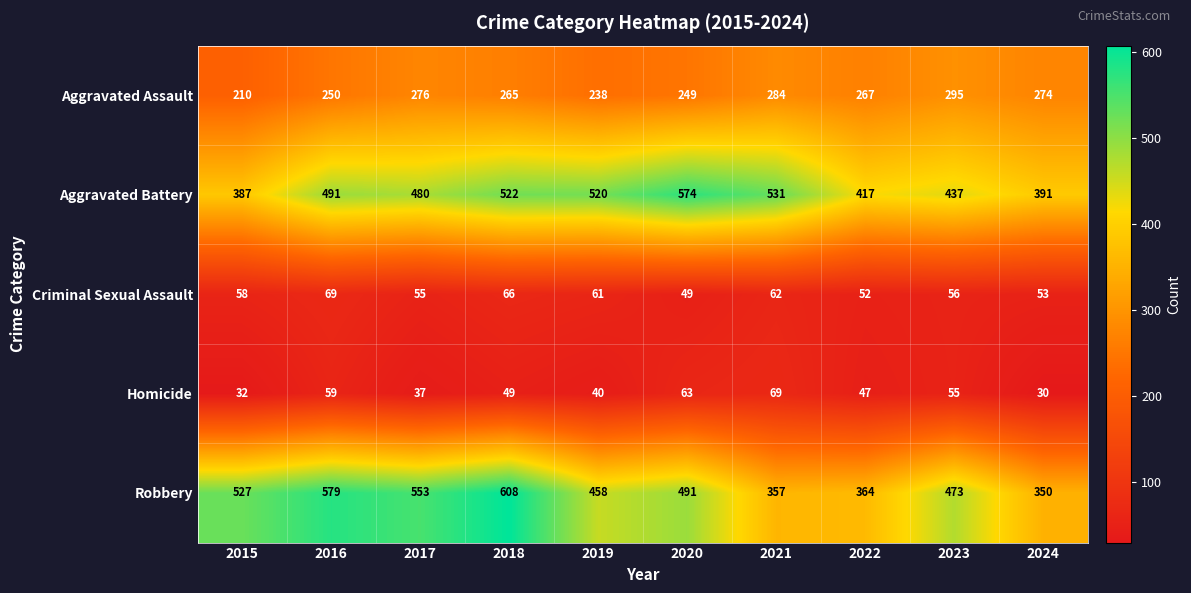

What value does the Criminal Sexual Assault series have at 2022, to the nearest 10?

50